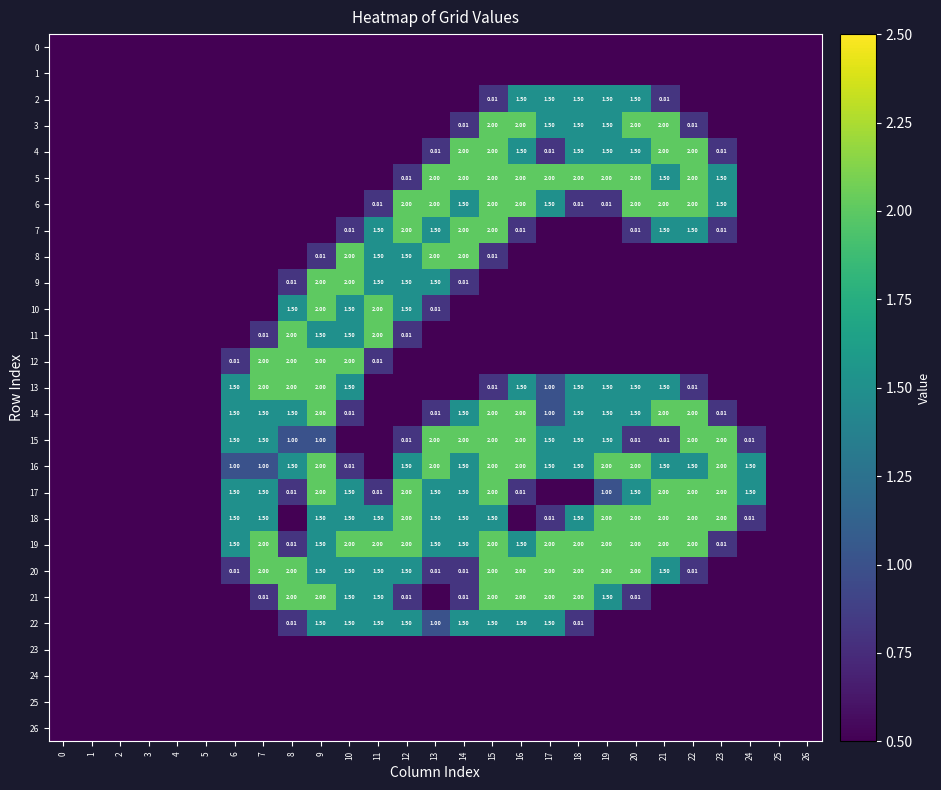

Between 22 and 21, which is larger?

22